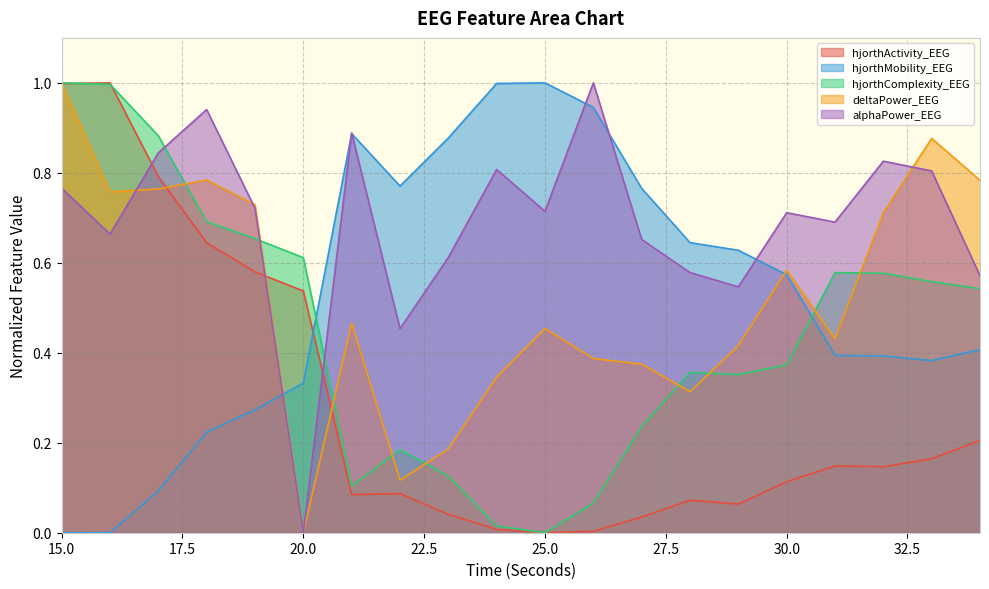

How many lines are shown in the chart?

5